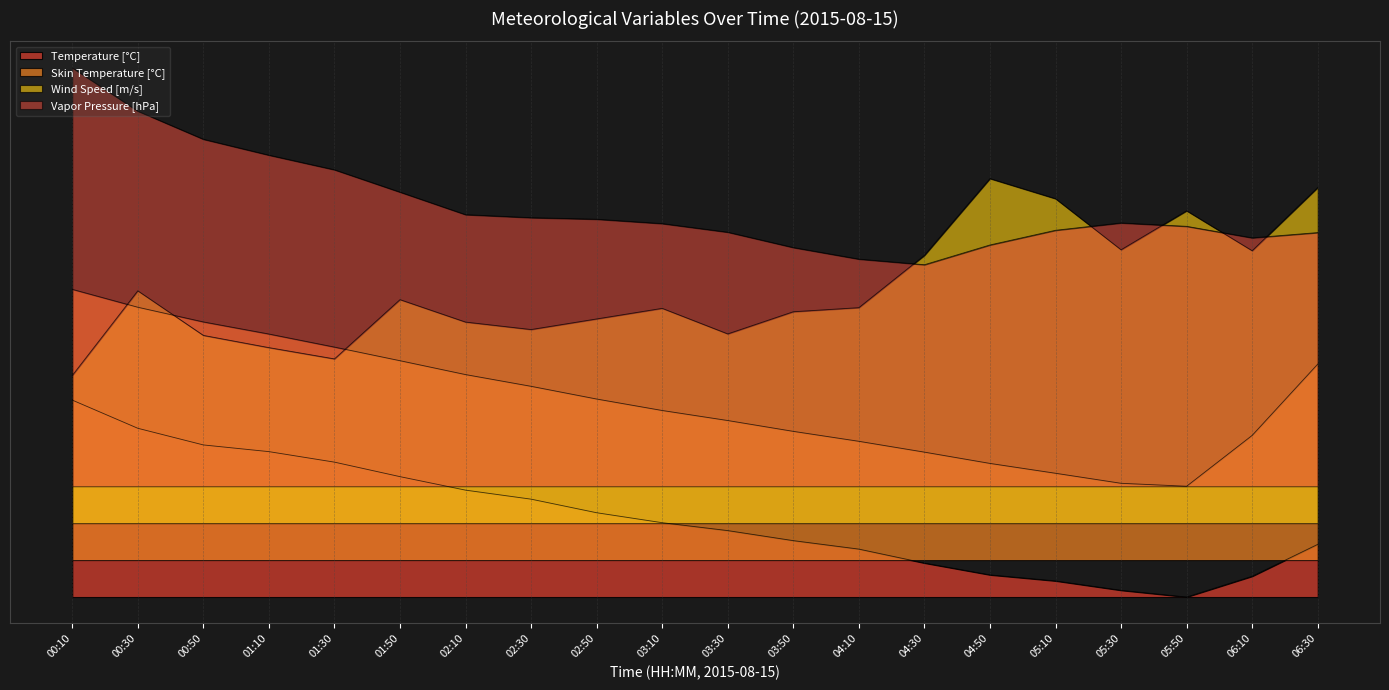

The value of Vapor Pressure [hPa] at 03:30 is 14.8. True or false?

True